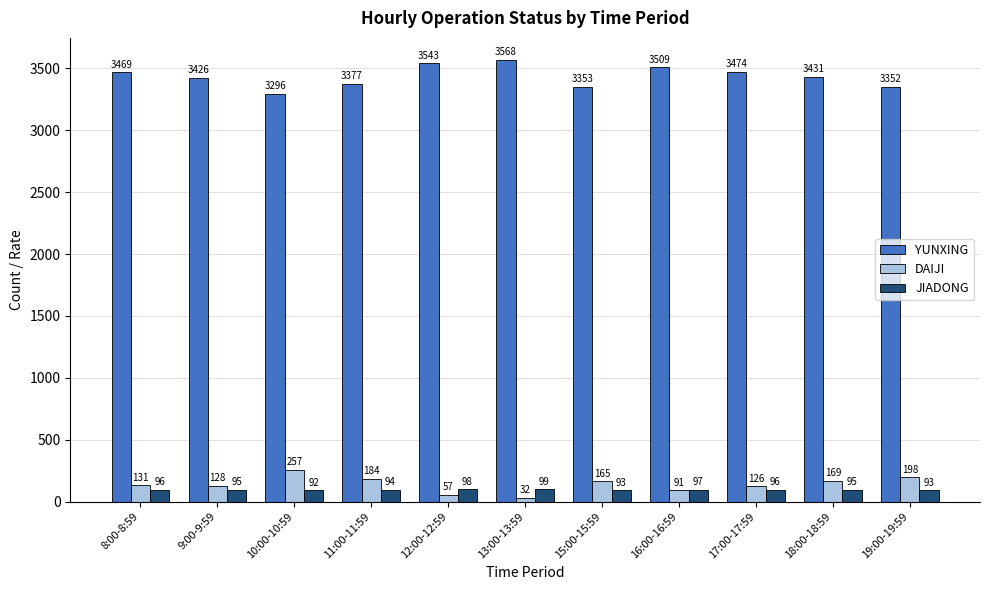

At which label does DAIJI reach its peak?

10:00-10:59